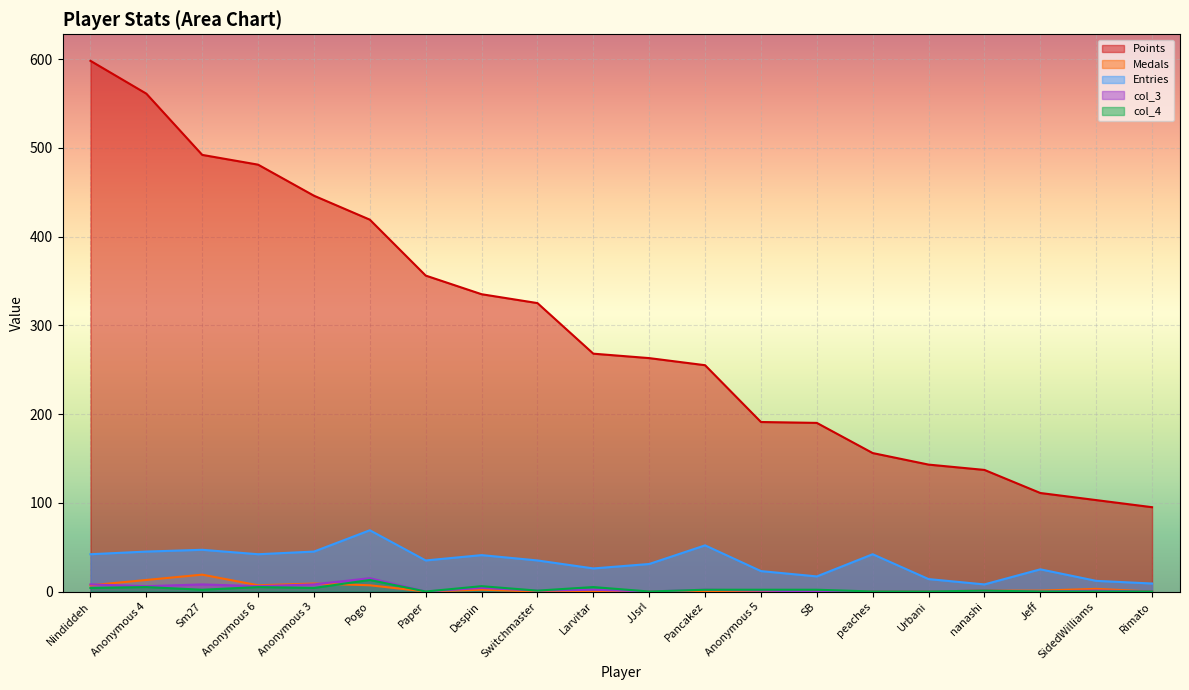

How many lines are shown in the chart?

5